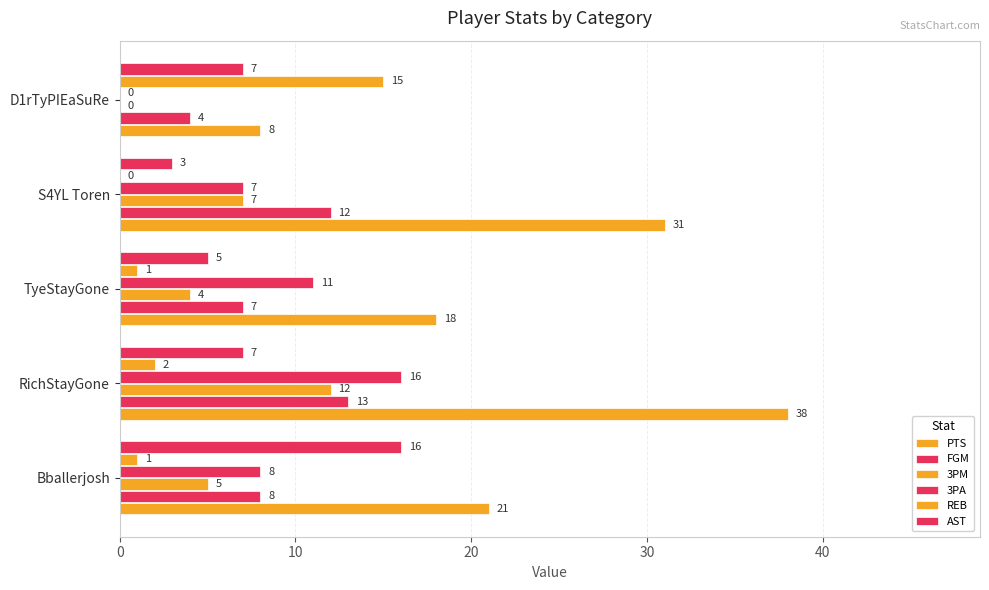

How many data points does each series have?

5